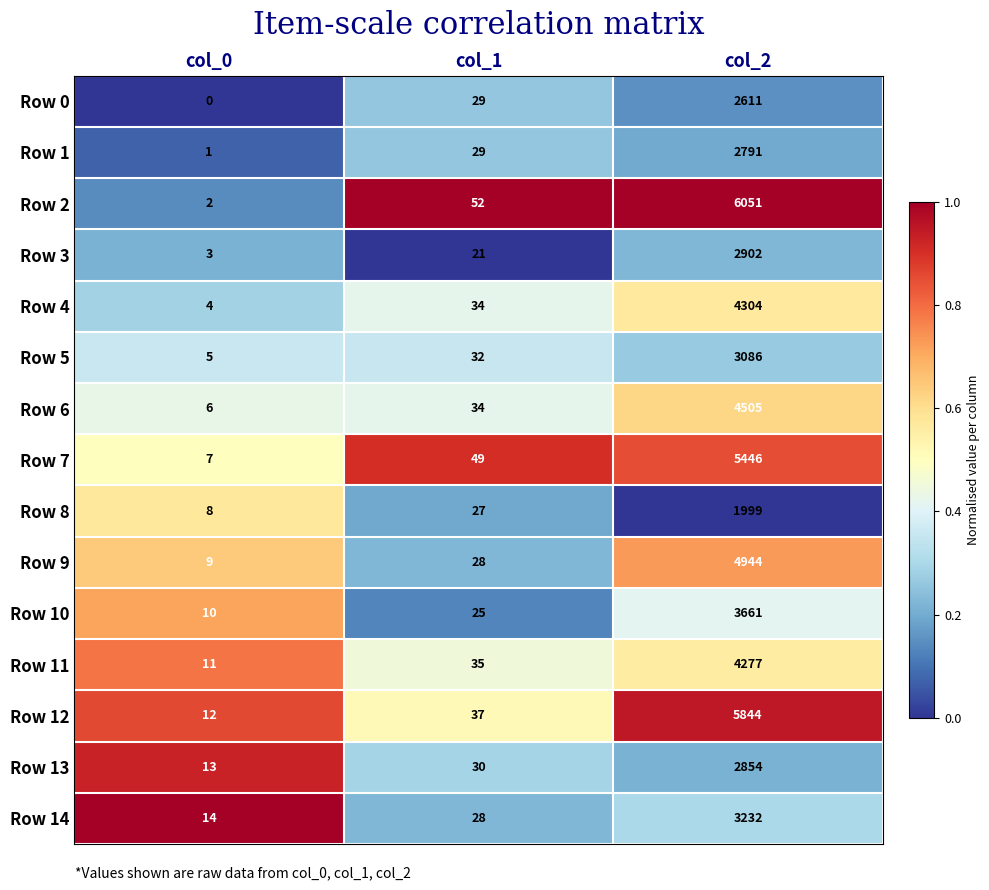

Which series has the largest total across all categories?

Row 2